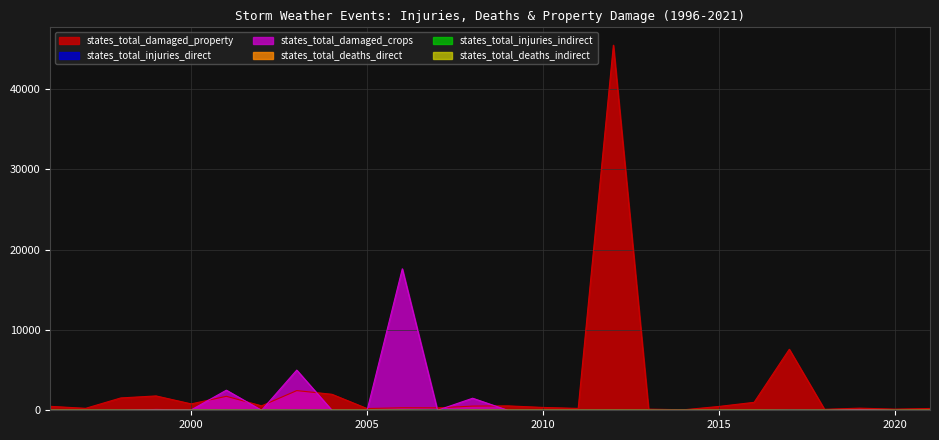

At which category does states_total_damaged_crops reach its first local peak?

1999